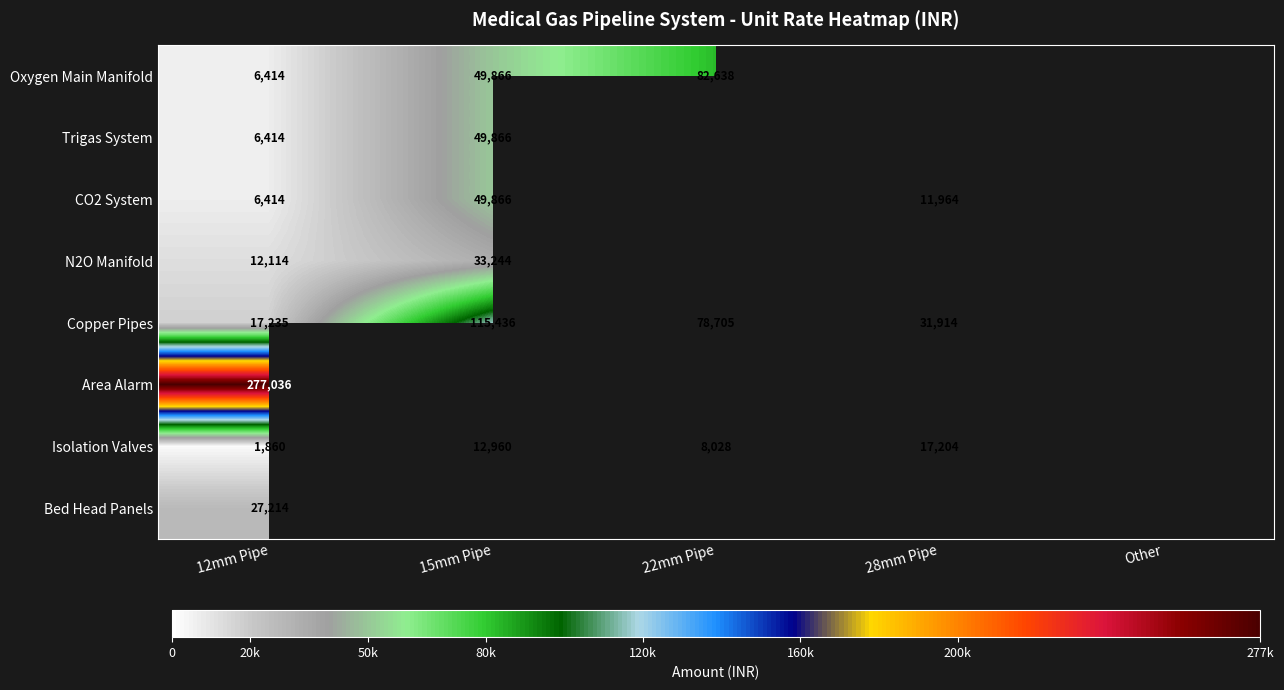

Which category has the highest value in the Area Alarm series?

12mm Pipe